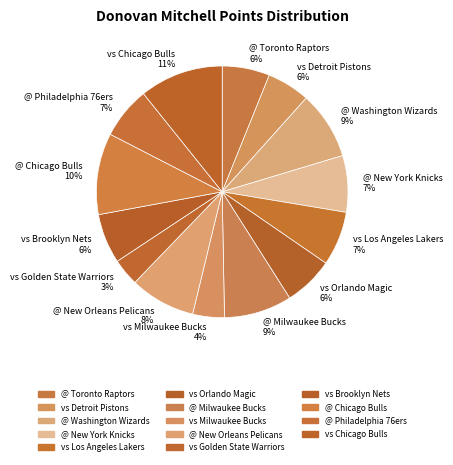

Is it true that @ New Orleans Pelicans is 16% of the pie?

False